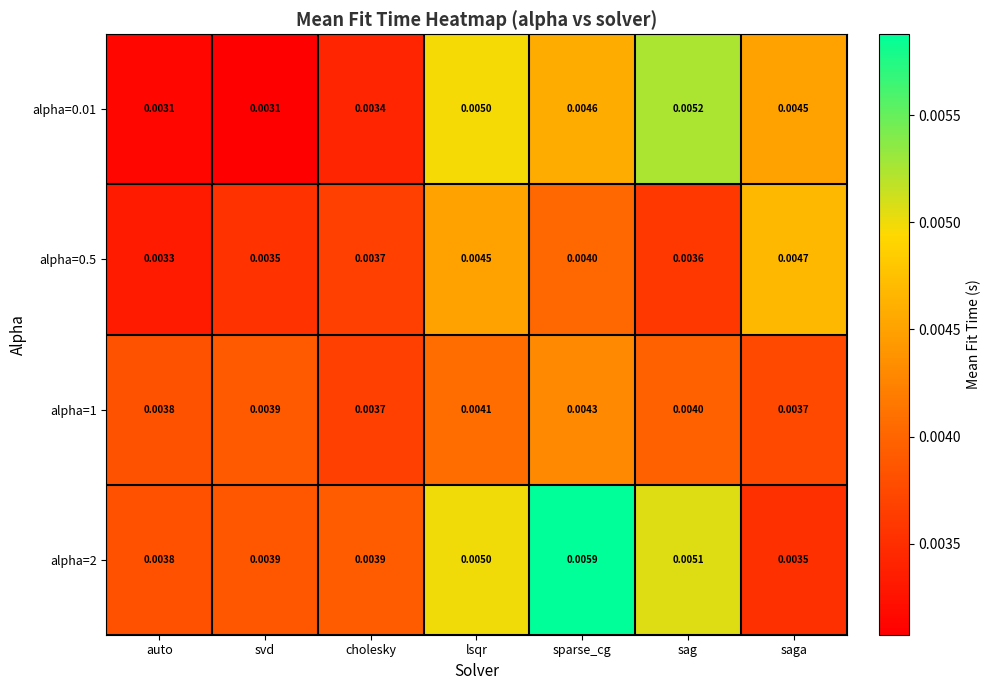

At which label does alpha=0.5 reach its peak?

saga